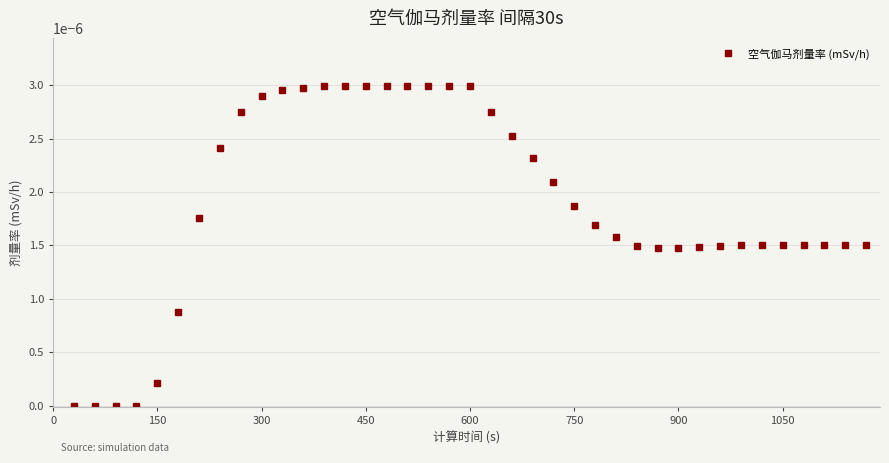

True or false: the data has more than 0 interior local peaks.

True